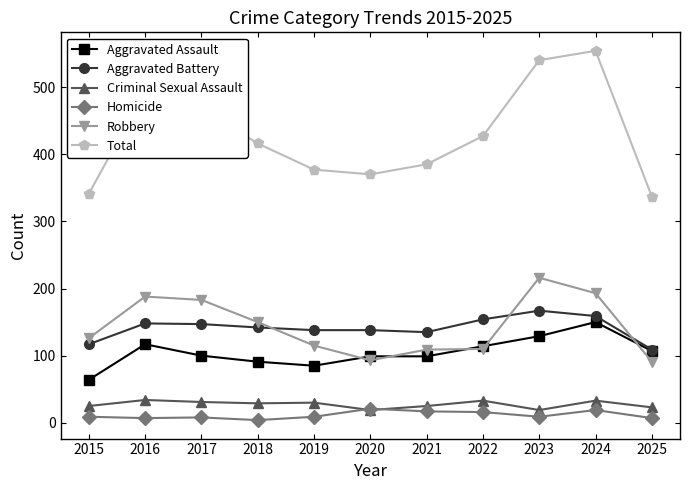

What is the maximum value for Homicide?

21